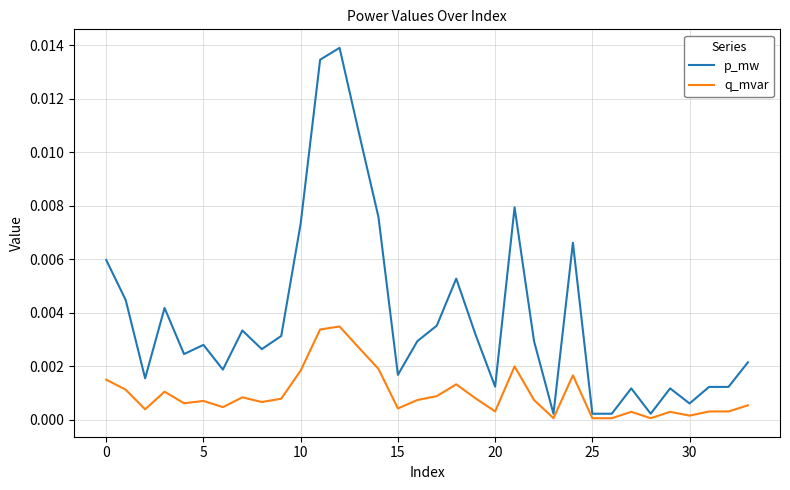

Rank the series by their maximum value, from highest to lowest.

p_mw, q_mvar